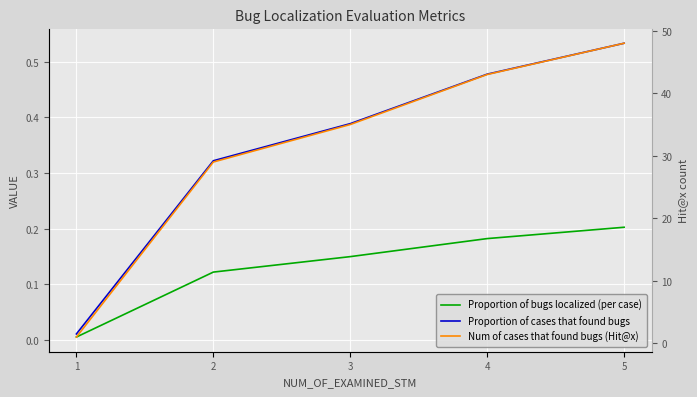

What is the total value across all series at 4?

43.7